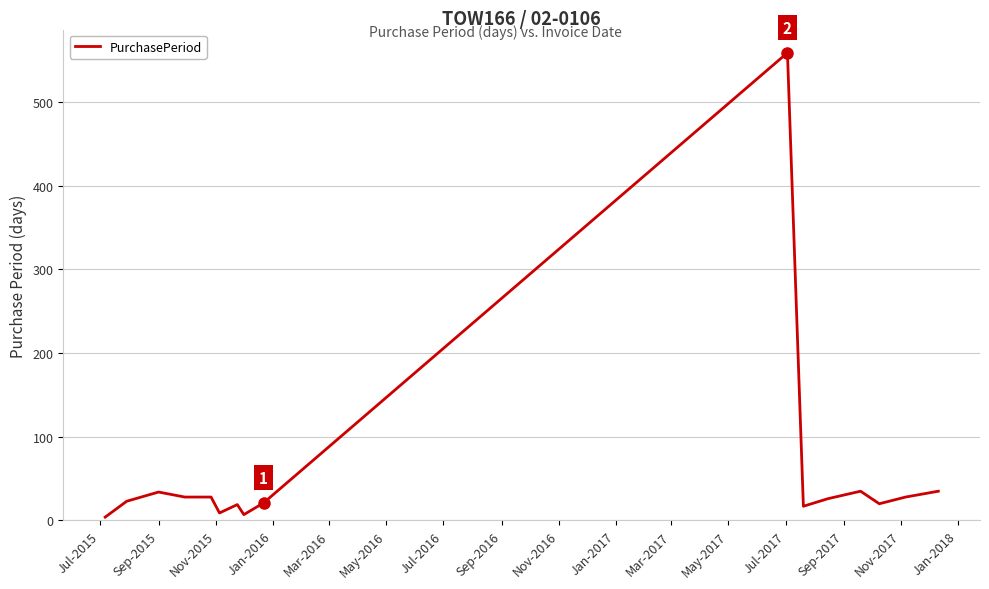

What is the smallest value displayed?

4